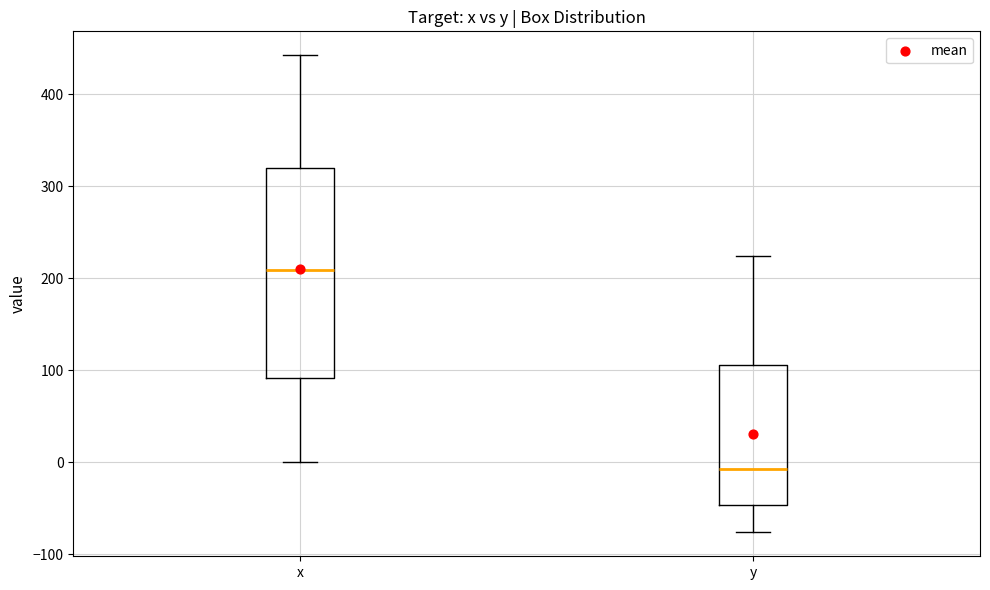

Where does the lower whisker of the box for y end on the y-axis? The values are not printed on the chart, so give them approximately, as read against the axis.

-80